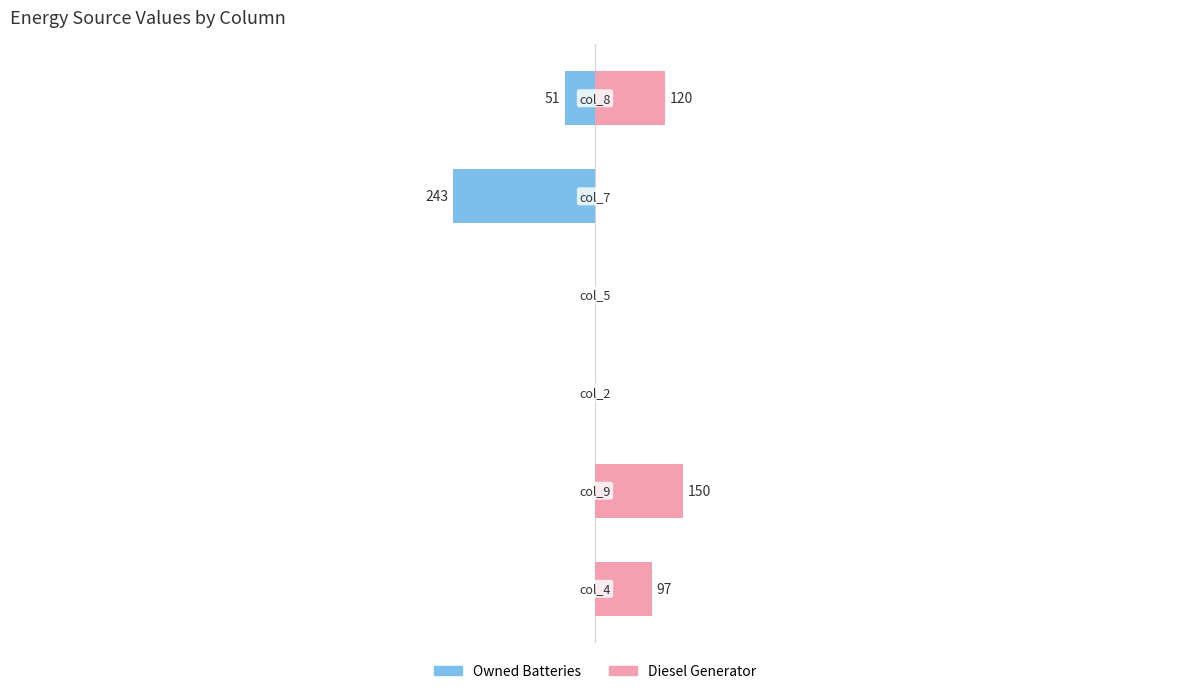

Count the number of categories in the chart.

6